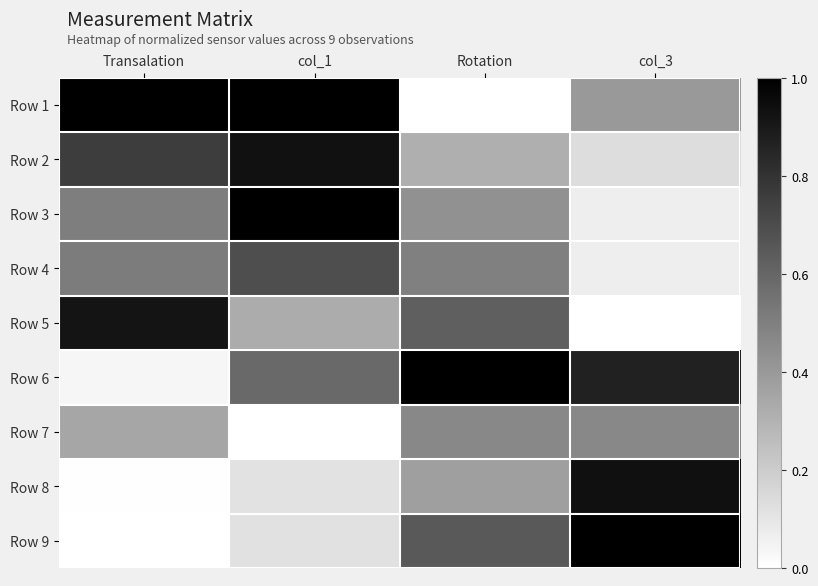

How many data points does each series have?

4